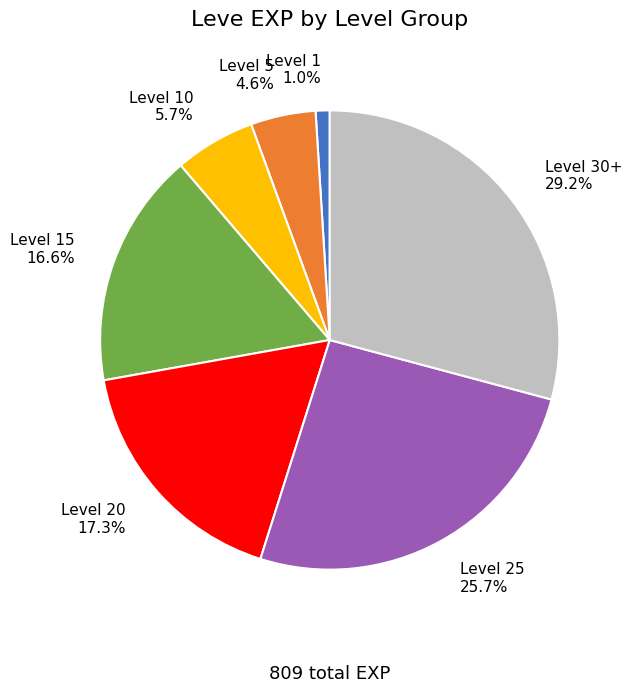

Does Level 25 account for over 50% of the chart?

No